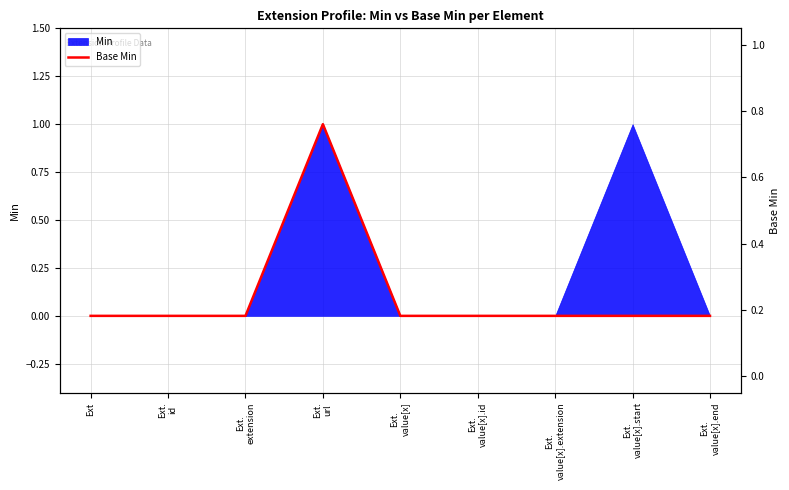

How many values are between 0 and 1?

9